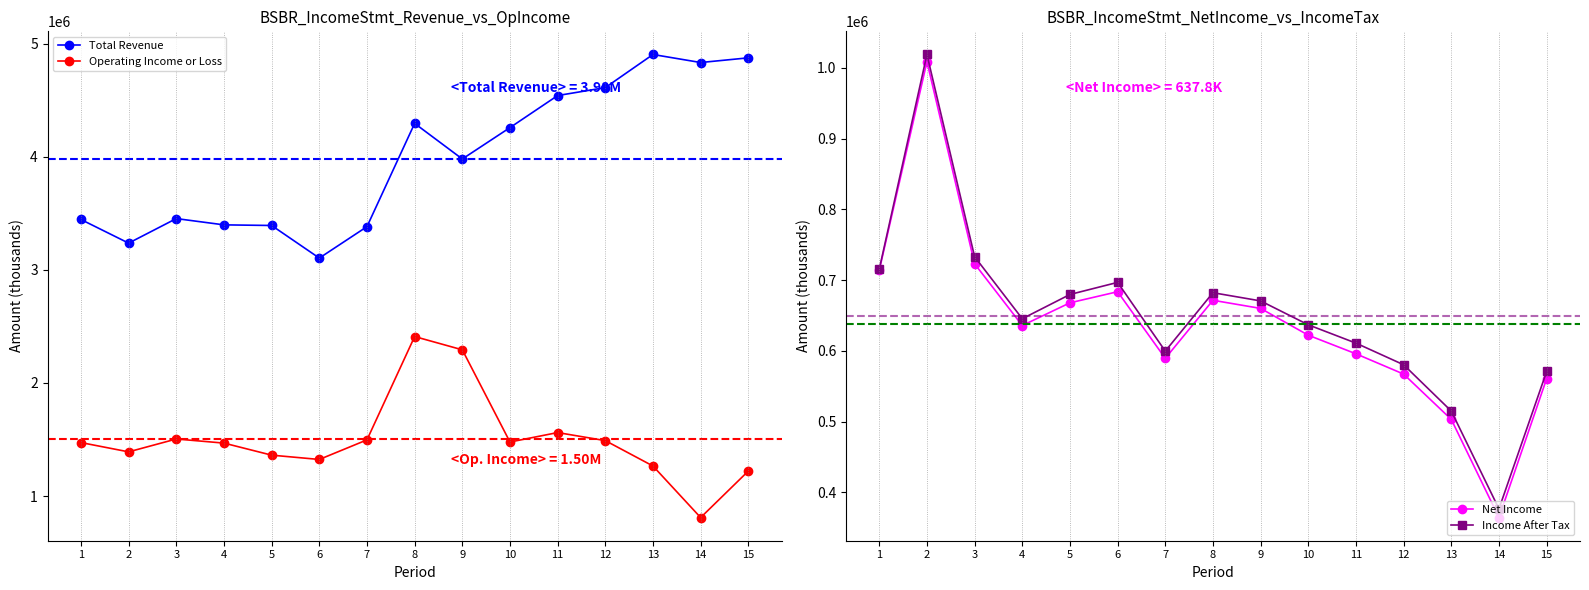

Which category has the lowest value across all series?

14